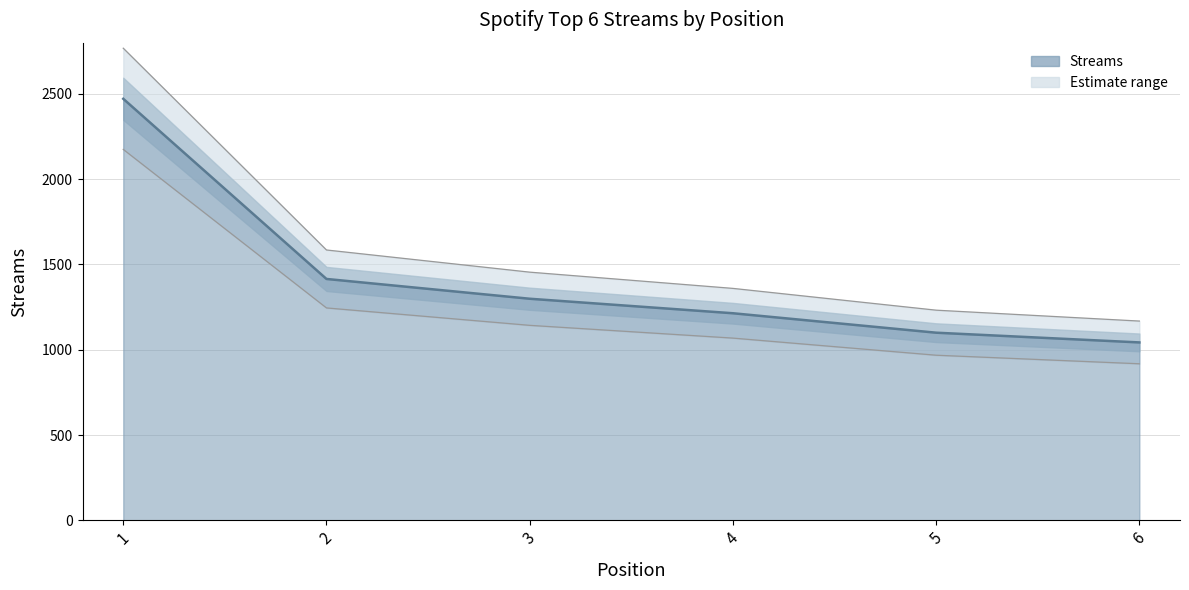

The value at 4 is 1214. True or false?

True